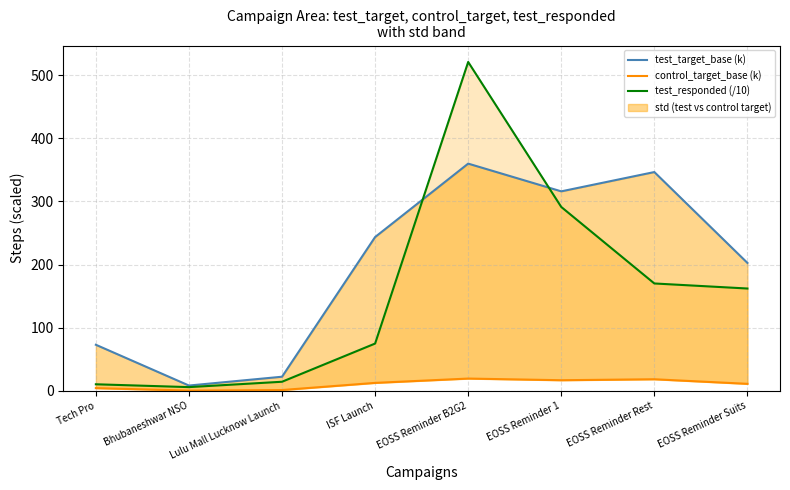

At Bhubaneshwar NSO, list the series in order from smallest to largest.

control_target_base (k), test_responded (/10), test_target_base (k)